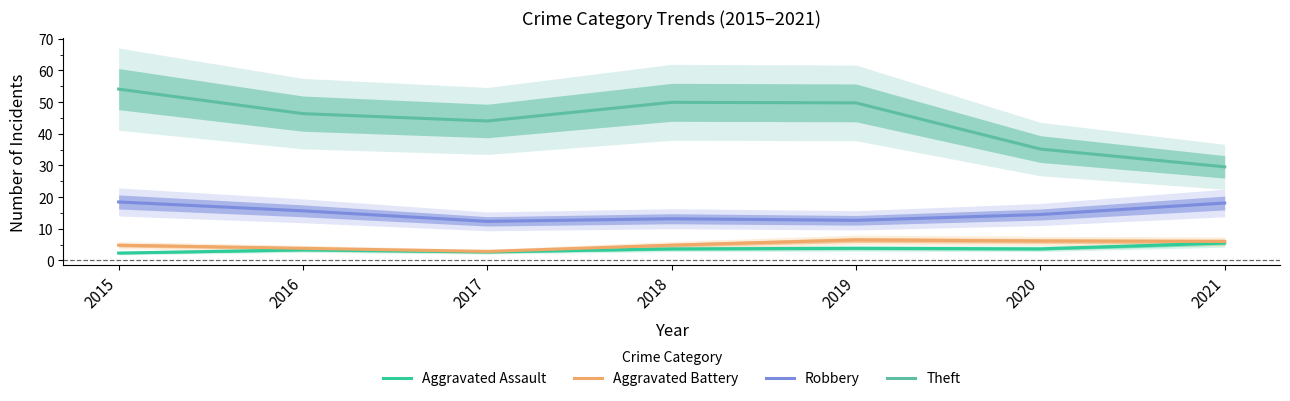

Is it true that Aggravated Battery equals 6.0 at 2021?

True